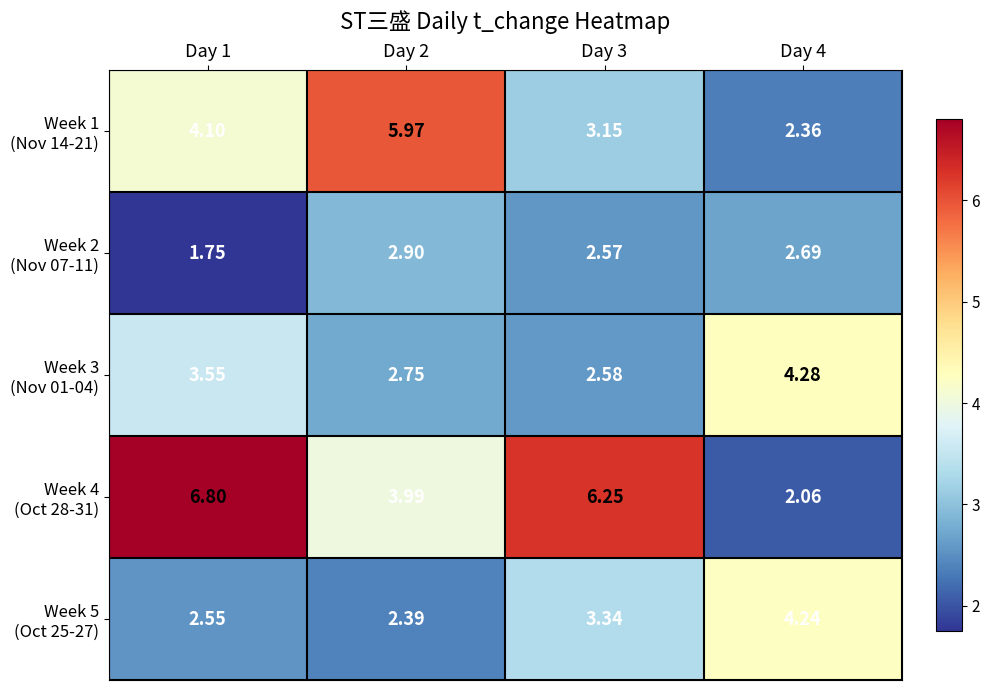

How many categories are shown in the chart?

4